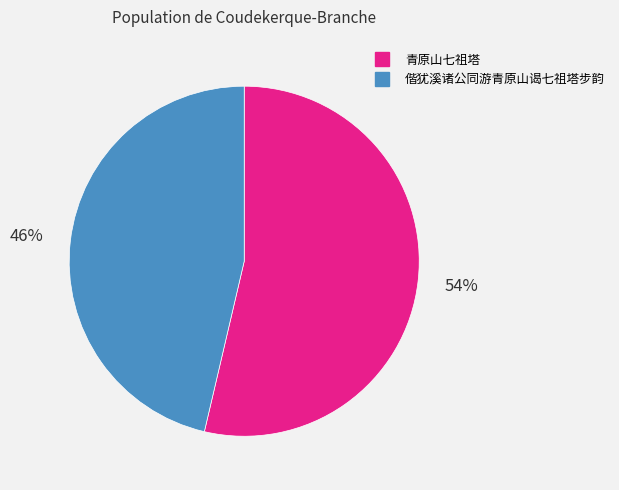

To the nearest percent, what is the average slice percentage?

50%